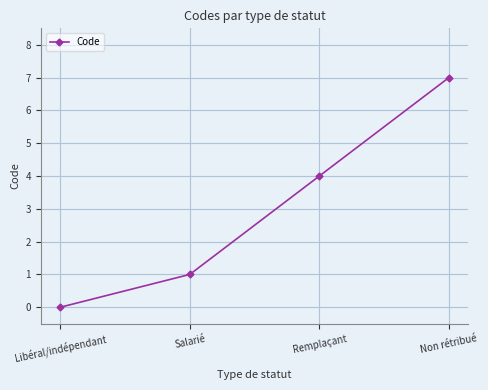

True or false: the data shows 6 at Remplaçant.

False